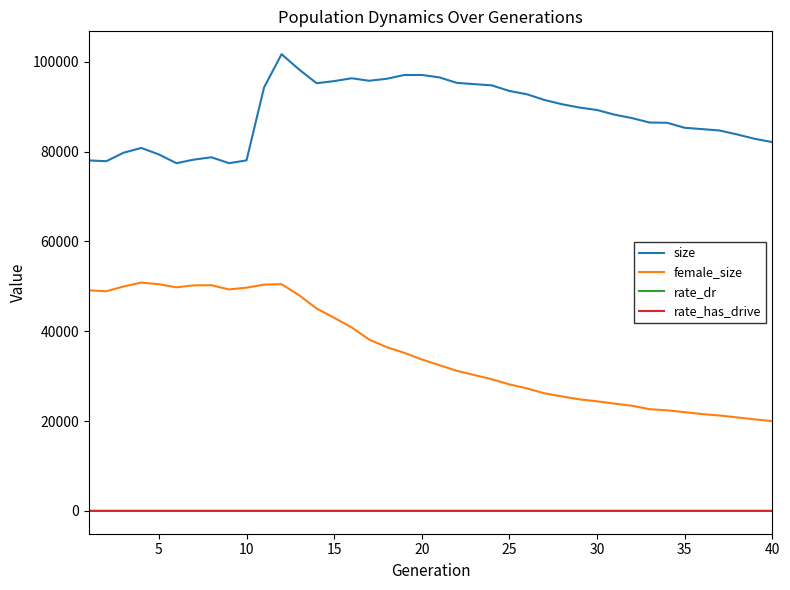

Does the chart have visible grid lines?

No